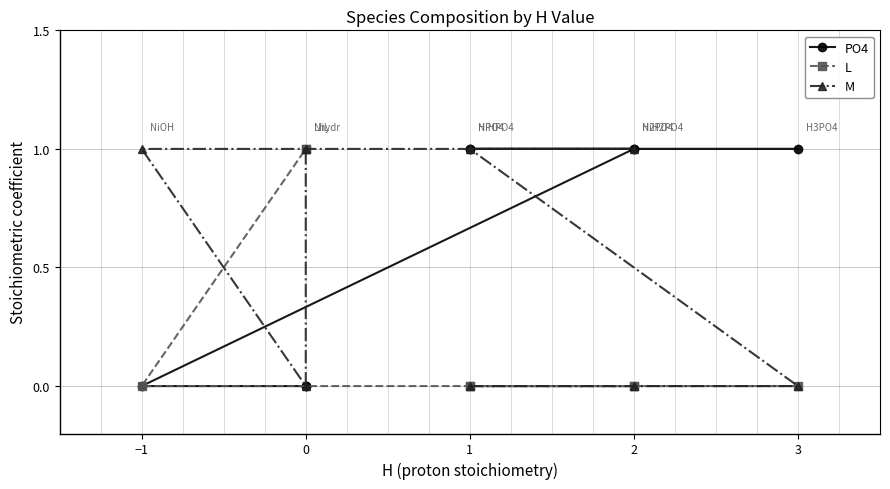

True or false: L and M cross at least once.

True